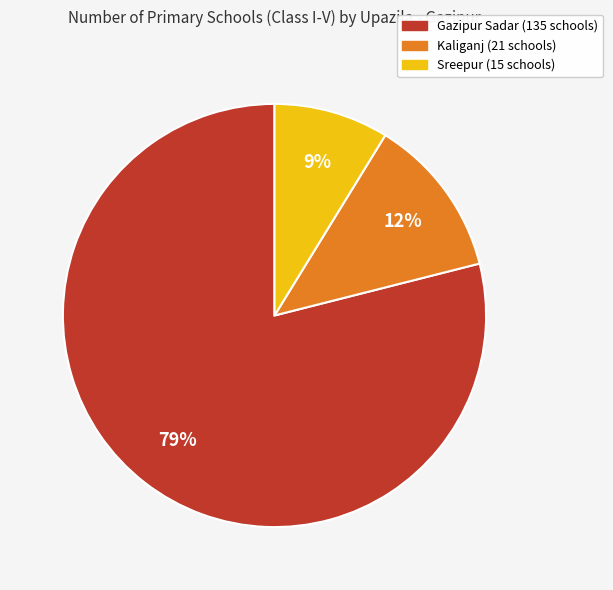

Which has a higher value, Sreepur or Gazipur Sadar?

Gazipur Sadar